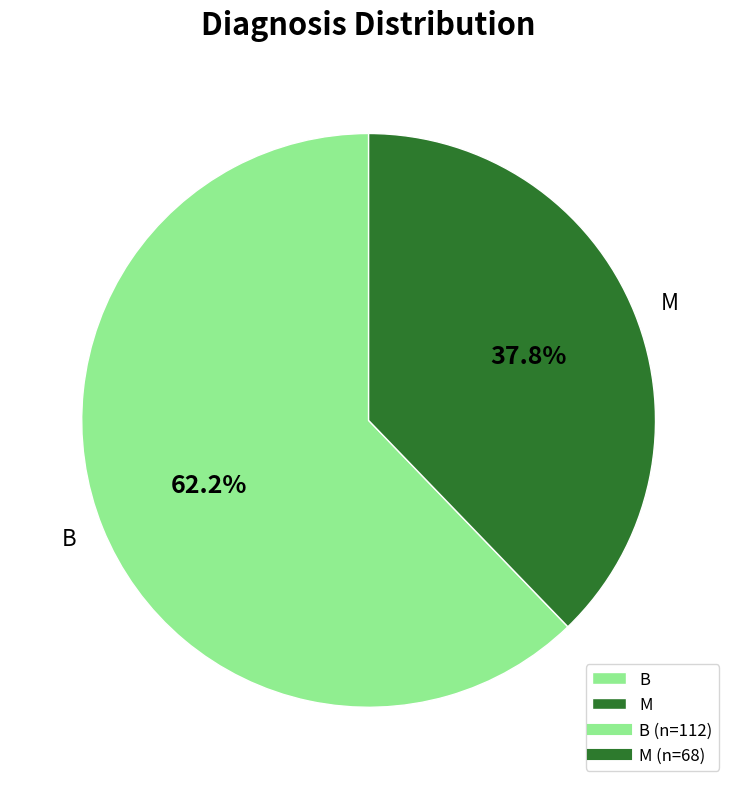

What is the total percentage of B and M?

100.0%